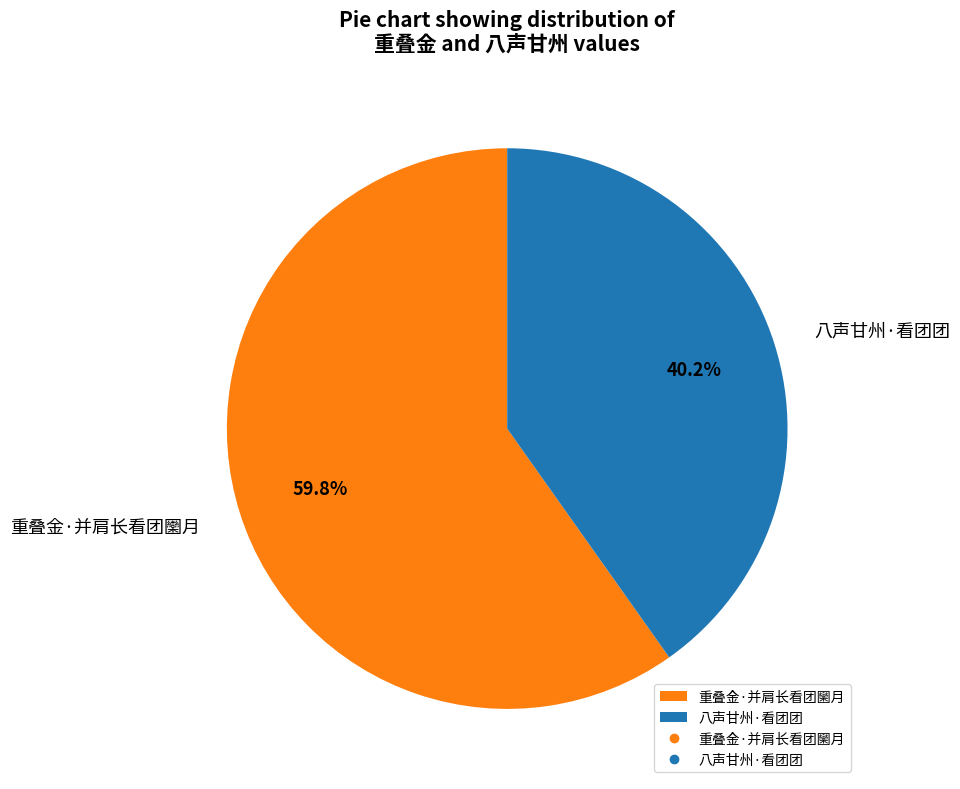

True or false: 八声甘州·看团团 accounts for 47% of the total.

False